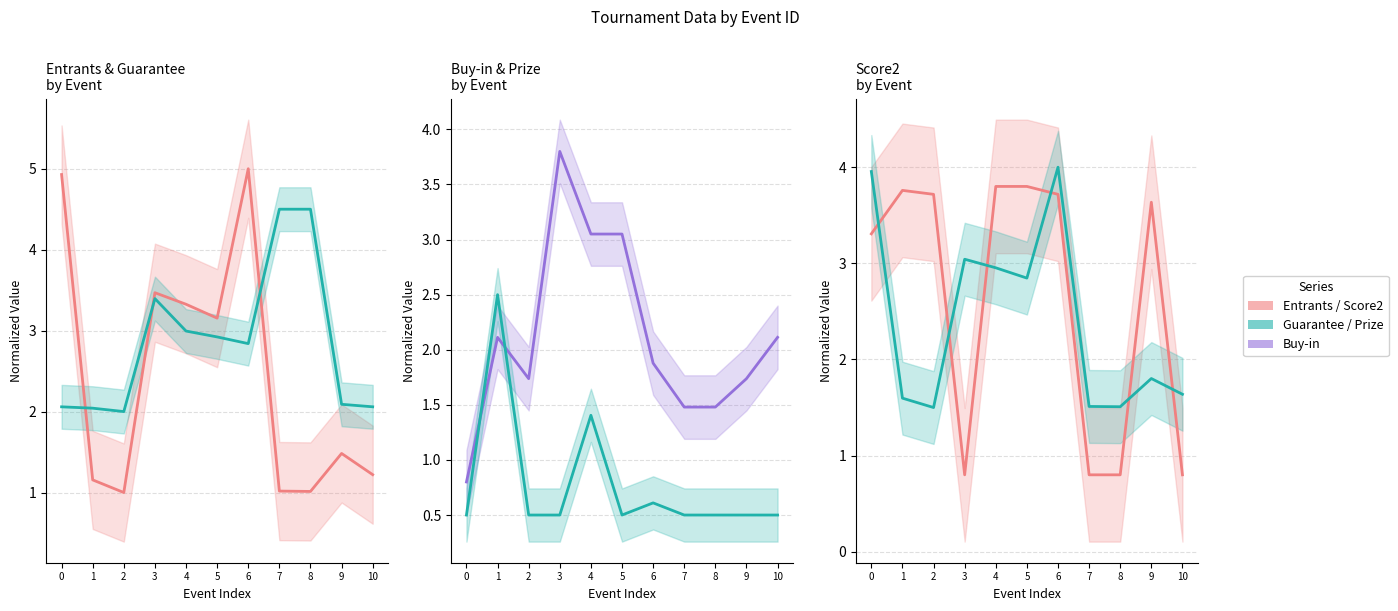

True or false: Guarantee and Prize cross at least once.

True